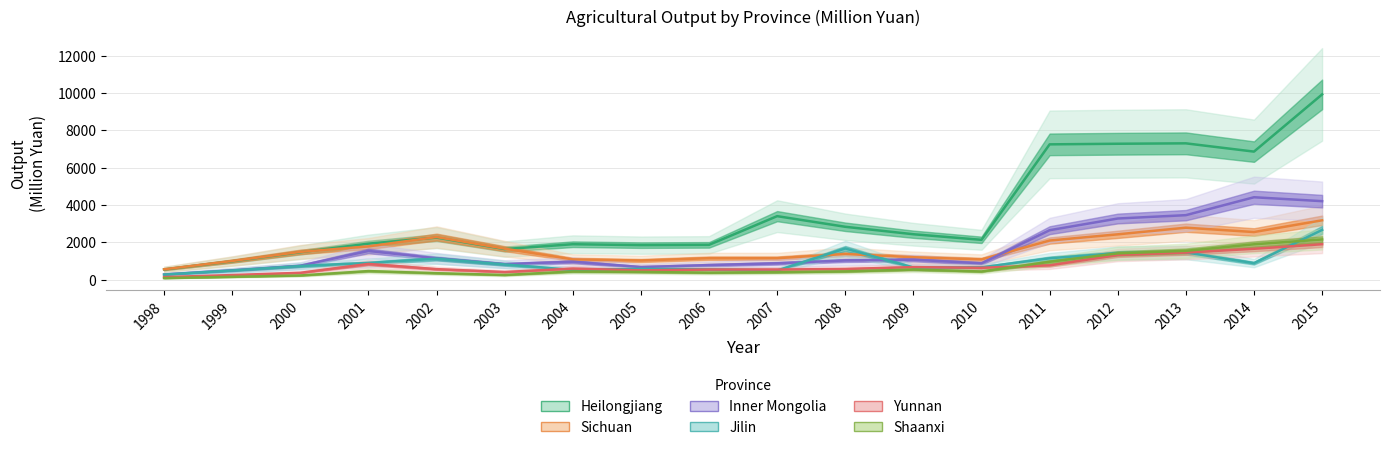

Rank the series at 2010 from highest to lowest value.

Heilongjiang, Sichuan, Inner Mongolia, Jilin, Yunnan, Shaanxi